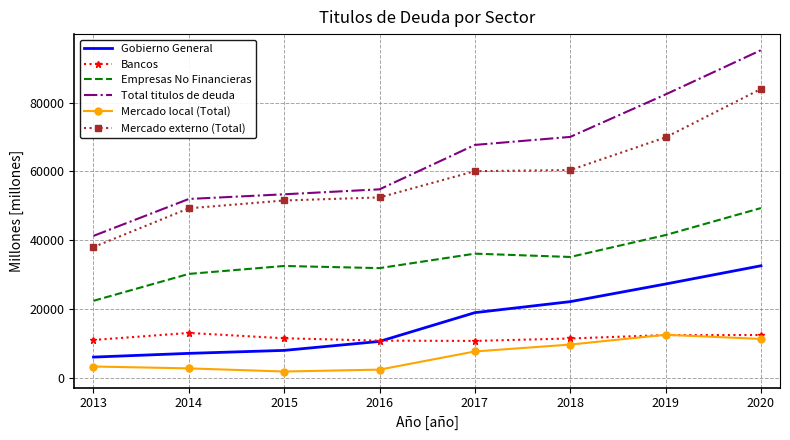

Where do Mercado local (Total) and Bancos first cross each other?

2018 and 2019